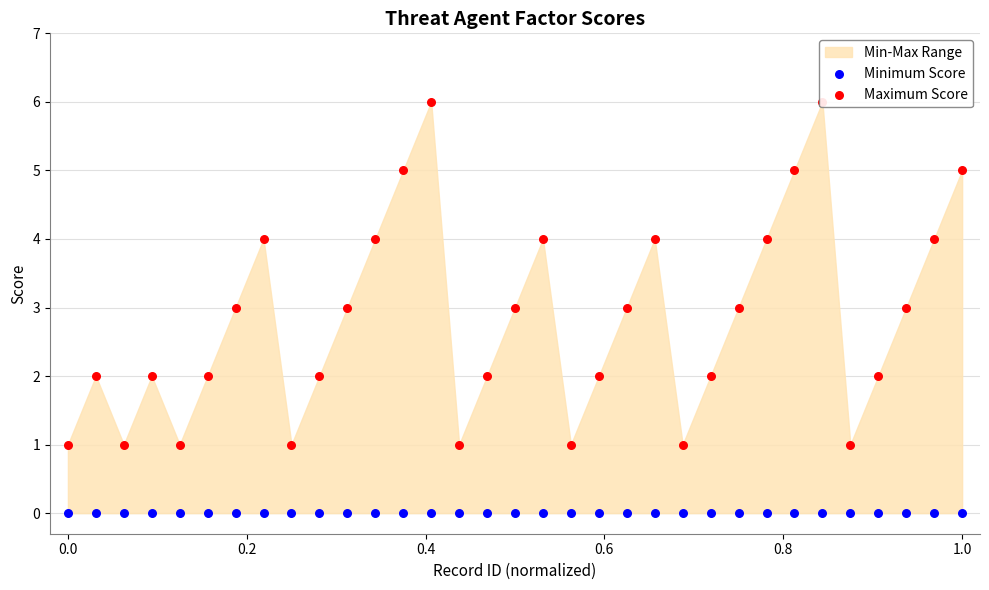

Which series has the largest total across all categories?

Maximum Score